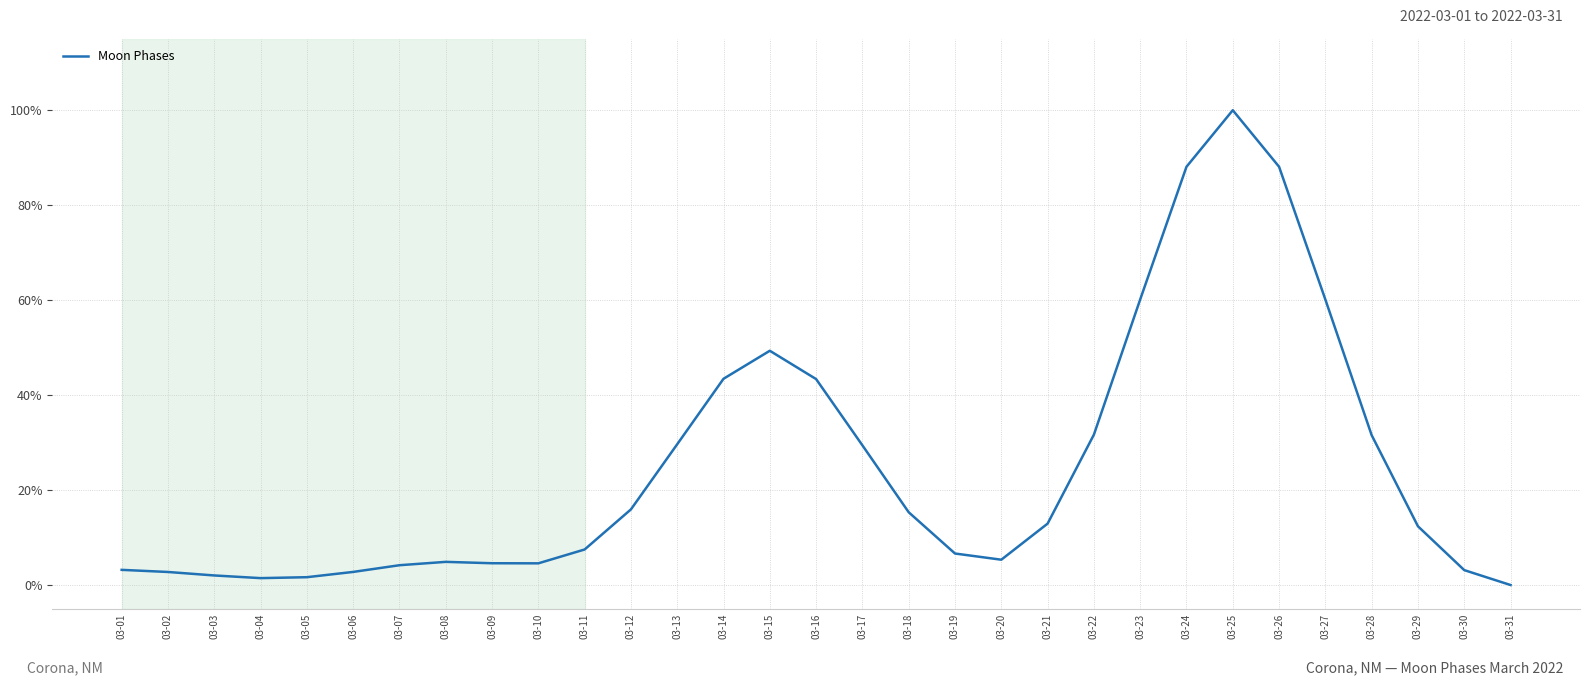

The value at 03-19 is 6.6. True or false?

True